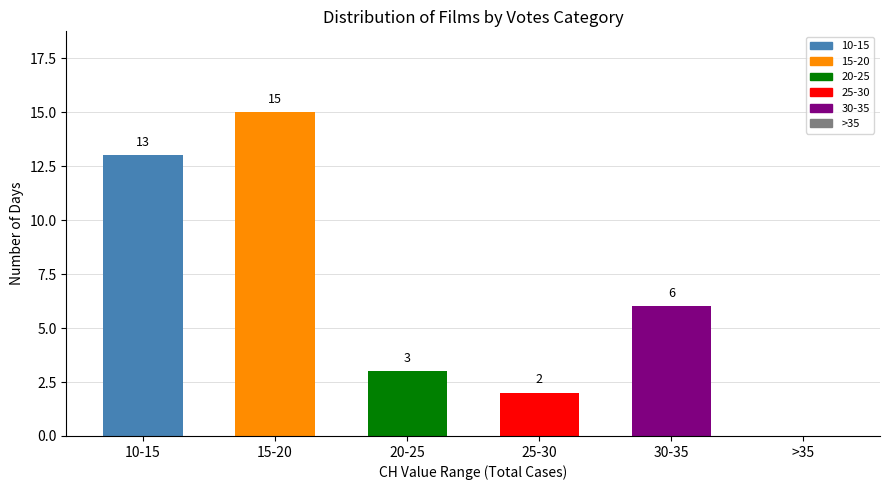

What is the maximum value shown in the chart?

15